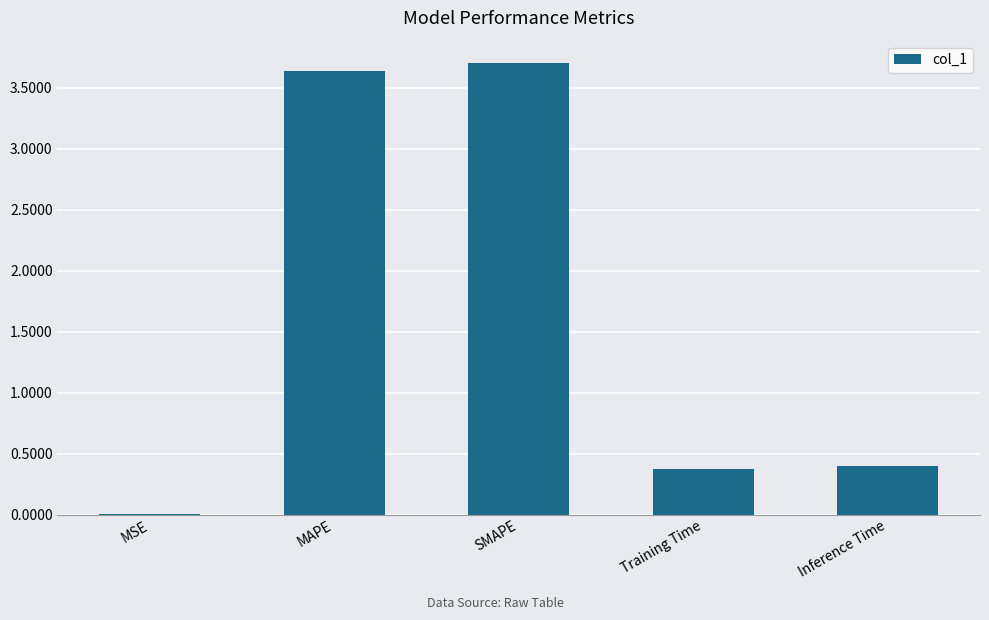

Read the value at Inference Time.

0.4